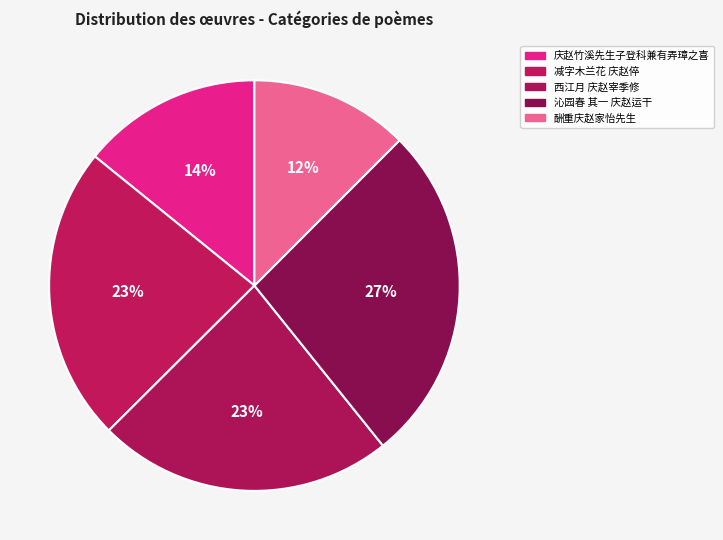

Count the number of slices in the pie.

5